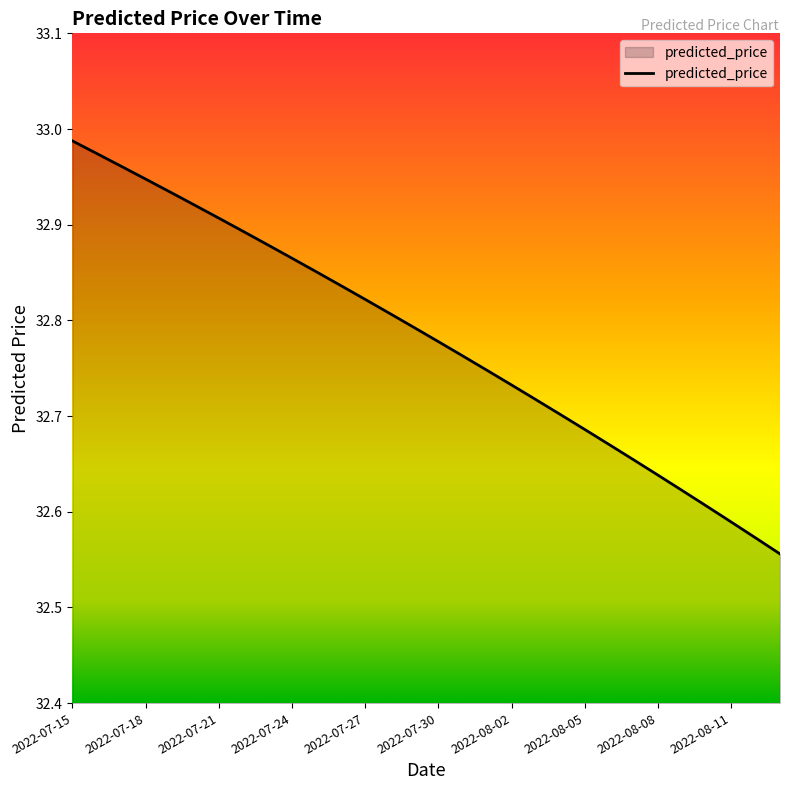

What is the difference between the maximum and minimum values?

0.4